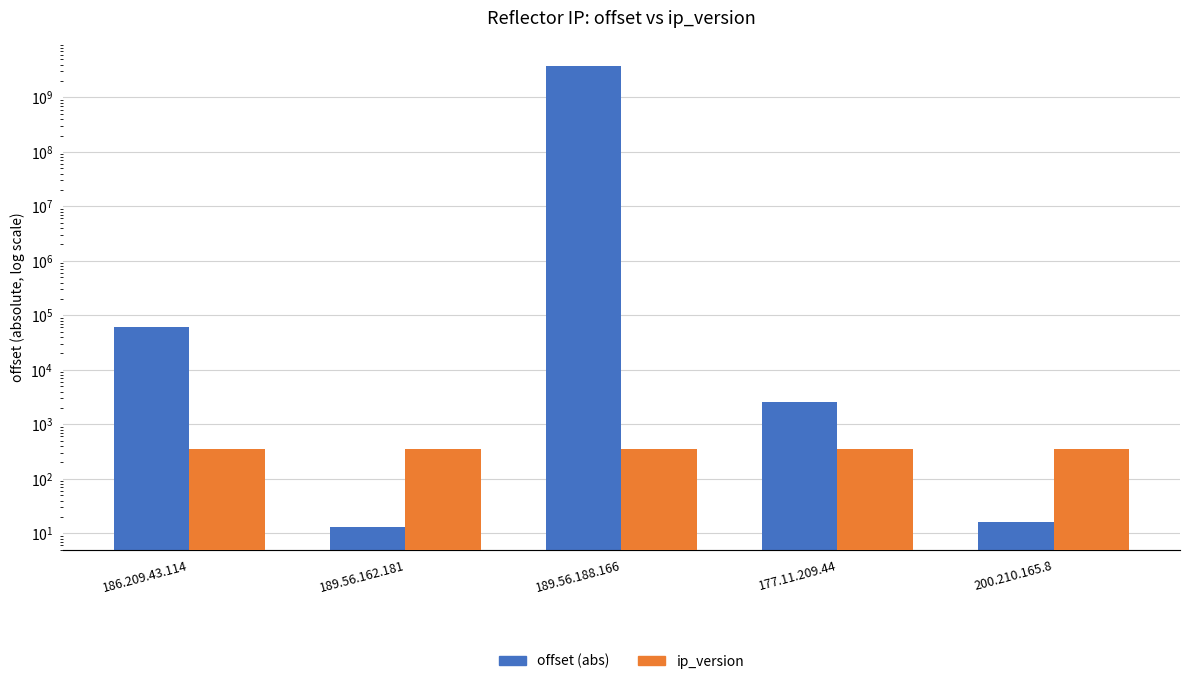

How many groups of bars are there?

5